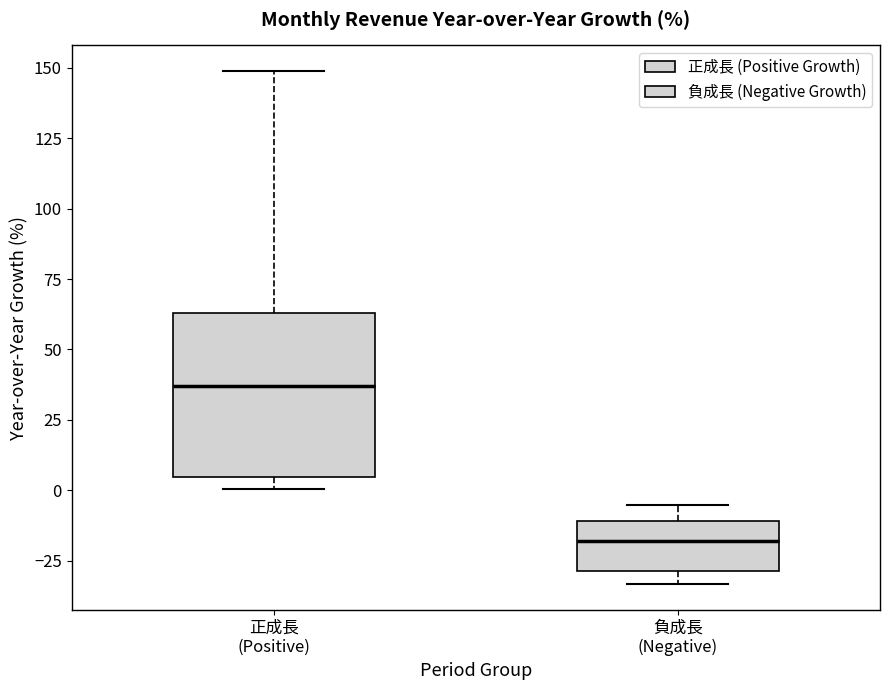

Which box is the tallest, from its lower edge to its upper edge?

正成長 (Positive)